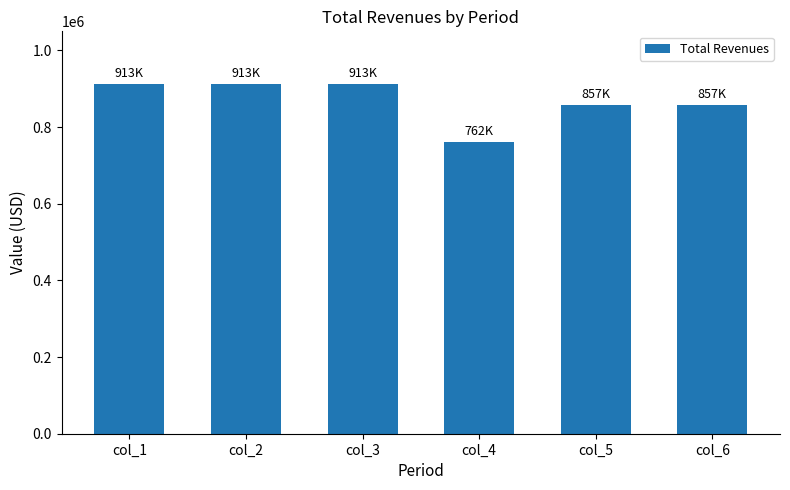

What is the value of the 5th bar from the left?

857387.2